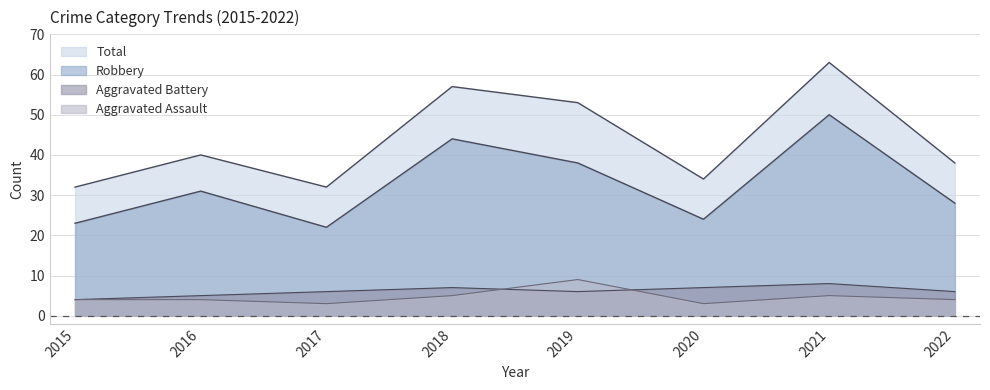

List the labels in order of Total value, largest first.

2021, 2018, 2019, 2016, 2022, 2020, 2015, 2017